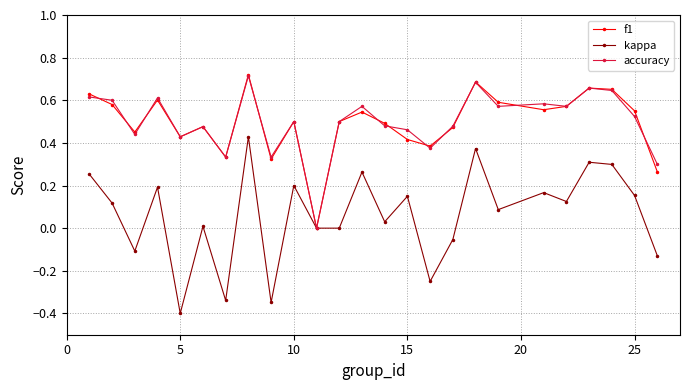

How many lines are shown in the chart?

3